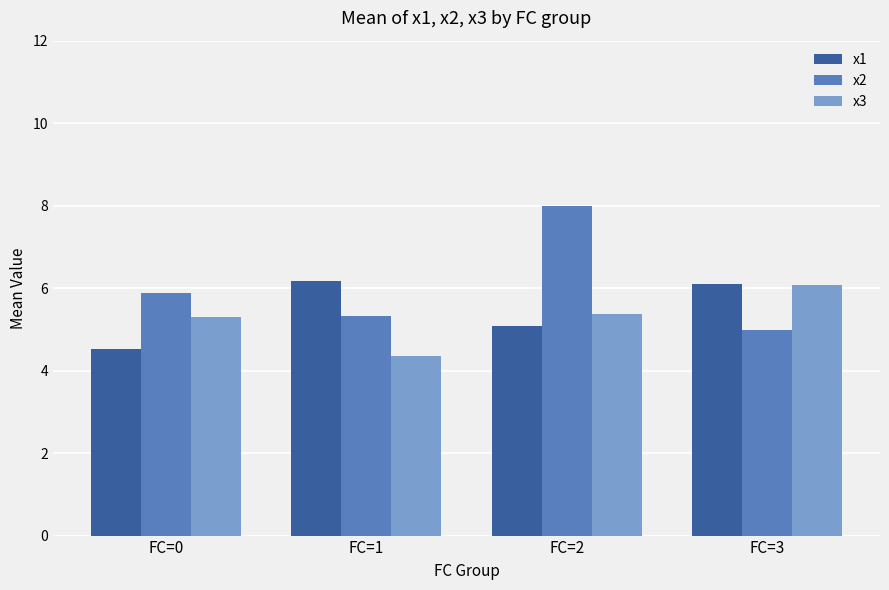

How many bars are there in total?

12